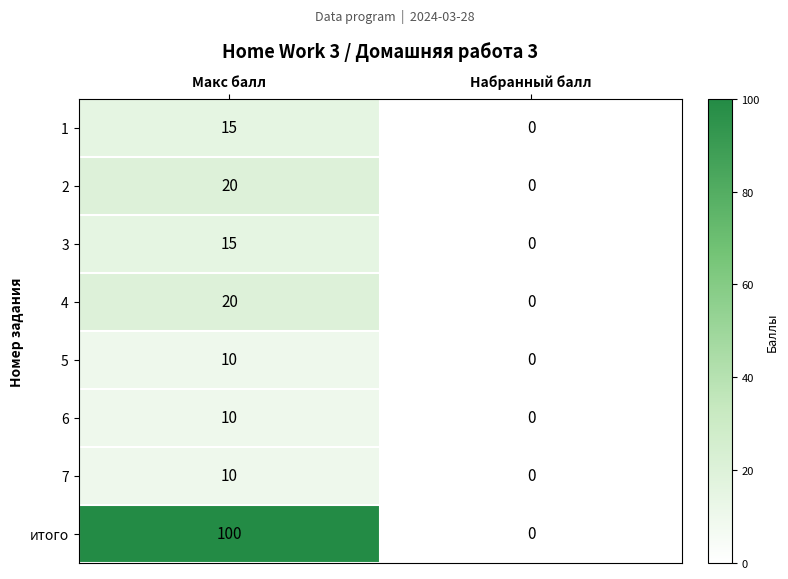

How many distinct data groups are displayed?

8